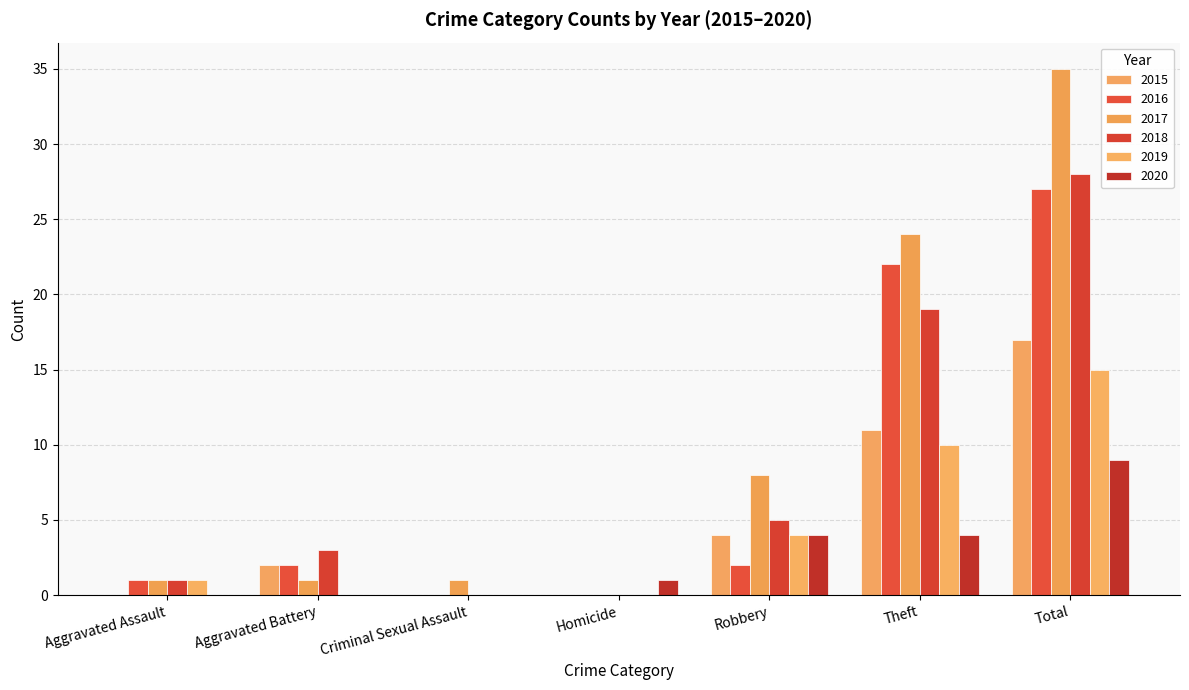

At which category is the sum across all series the highest?

Total